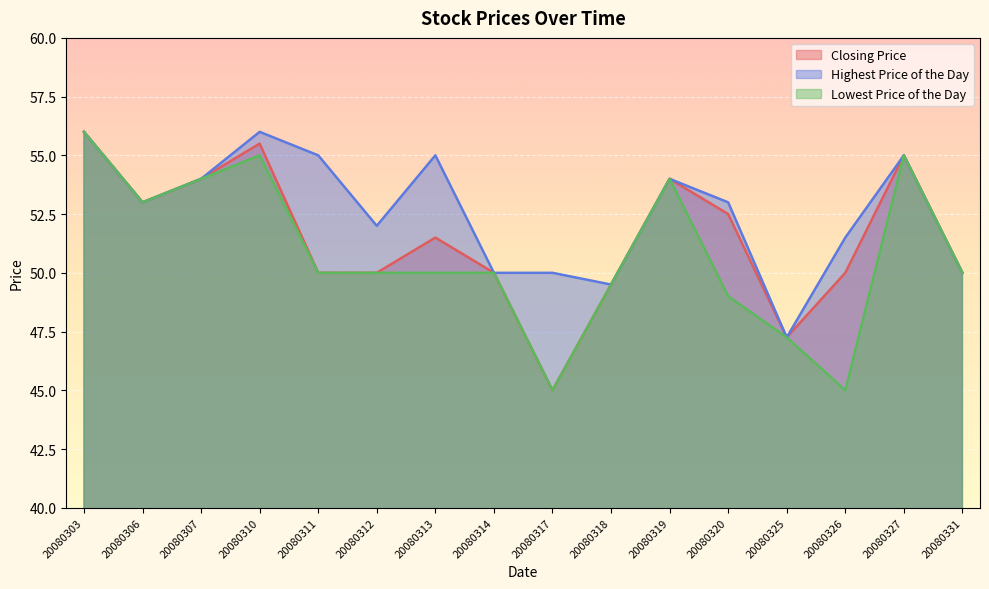

What is the total value across all series at 20080320?

154.5